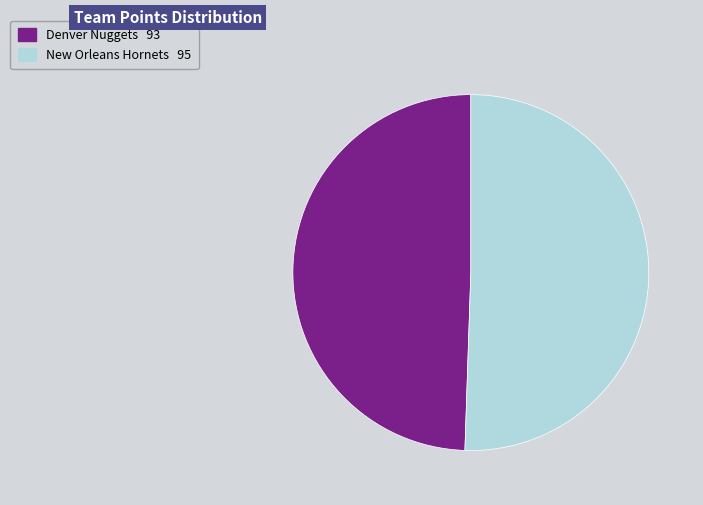

Which slice is the smallest?

Denver Nuggets